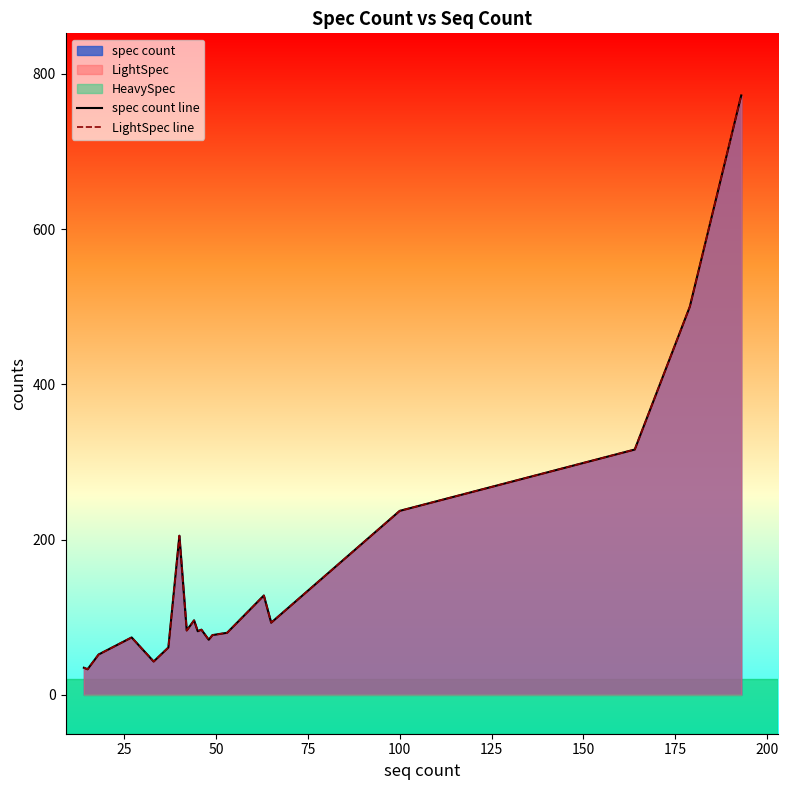

True or false: LightSpec line and spec count line intersect in this chart.

False